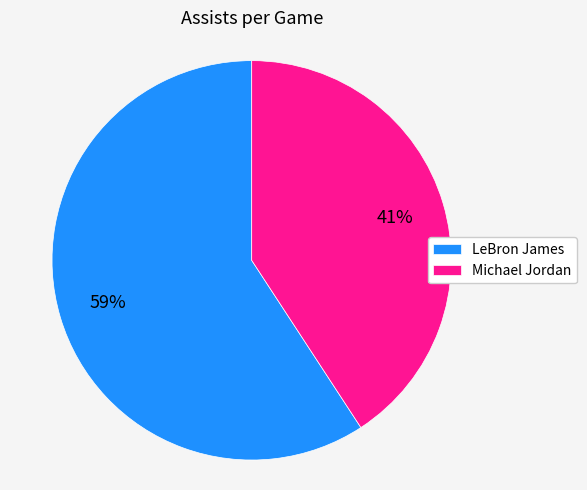

What is the majority slice?

LeBron James